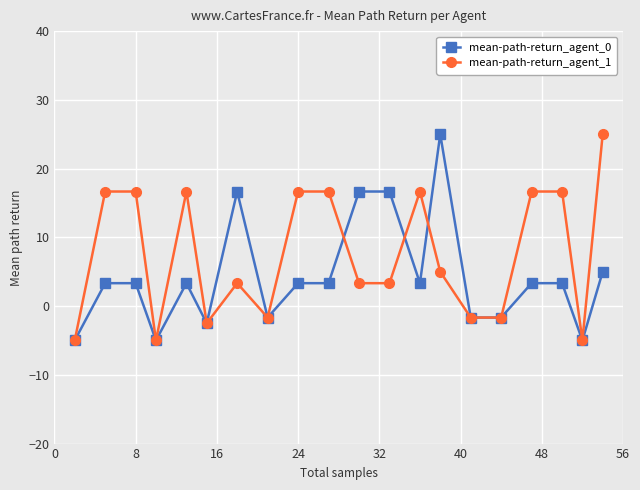

What is the value of the mean-path-return_agent_0 point at the 1st from the left?

-5.0